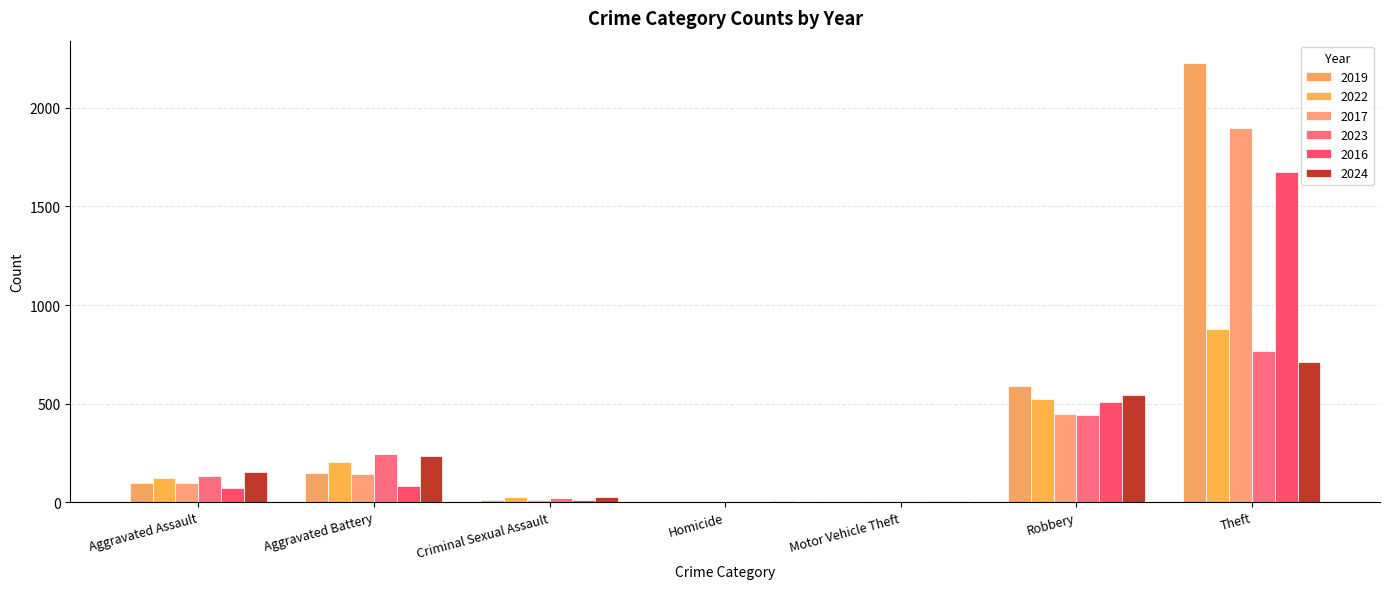

At Homicide, list the series in order from smallest to largest.

2017, 2016, 2019, 2023, 2024, 2022